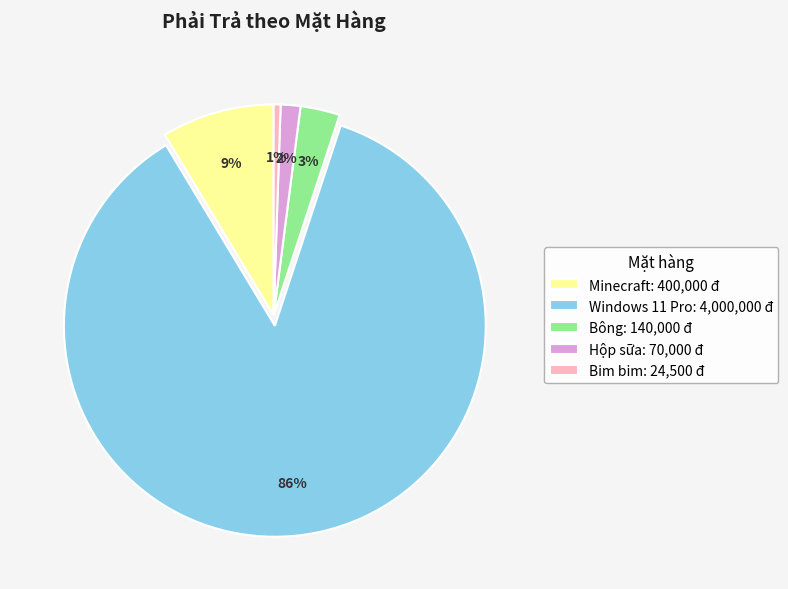

The Windows 11 Pro slice represents 99% of the pie. True or false?

False